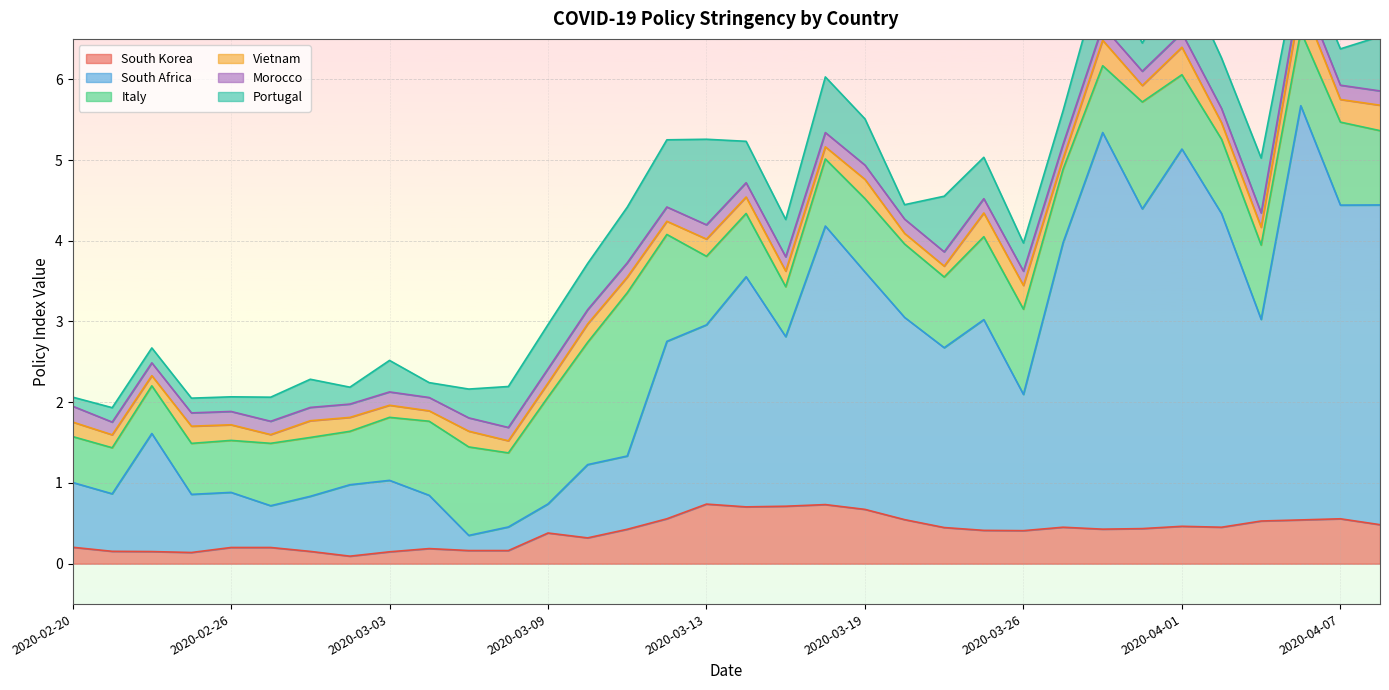

After their last crossing, which series has the higher values: South Korea or Portugal?

Portugal